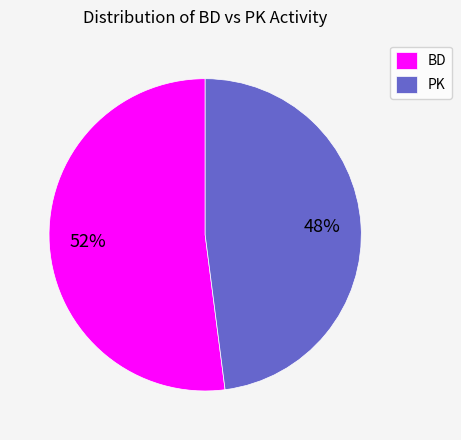

To the nearest percent, what is the combined percentage of PK and BD?

100%